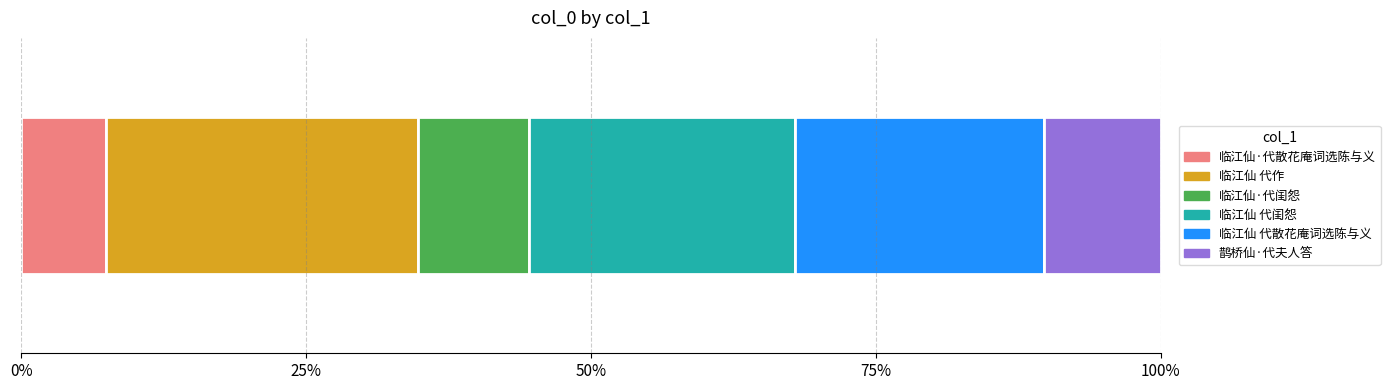

Reading right to left, list all the values displayed in this chart.

鹊桥仙·代夫人答=387090	临江仙 代散花庵词选陈与义=822725	临江仙 代闺怨=880685	临江仙·代闺怨=367005	临江仙 代作=1034071	临江仙·代散花庵词选陈与义=279475